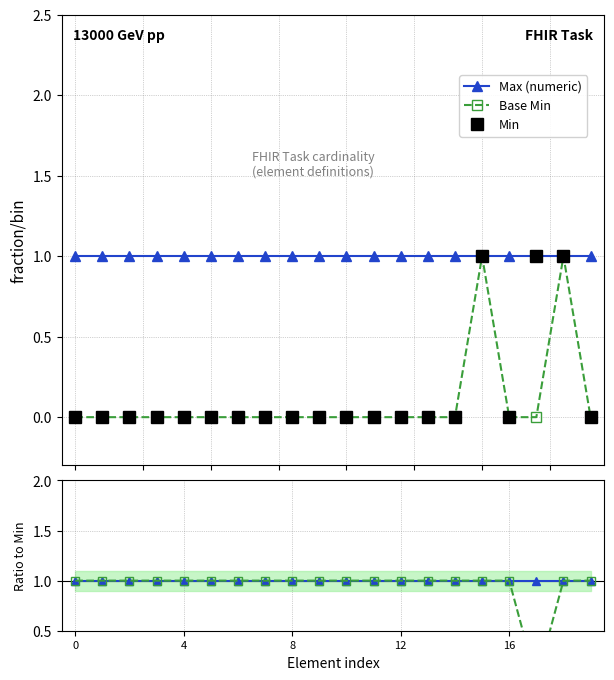

What is the difference between the maximum and minimum values in the Min series?

1